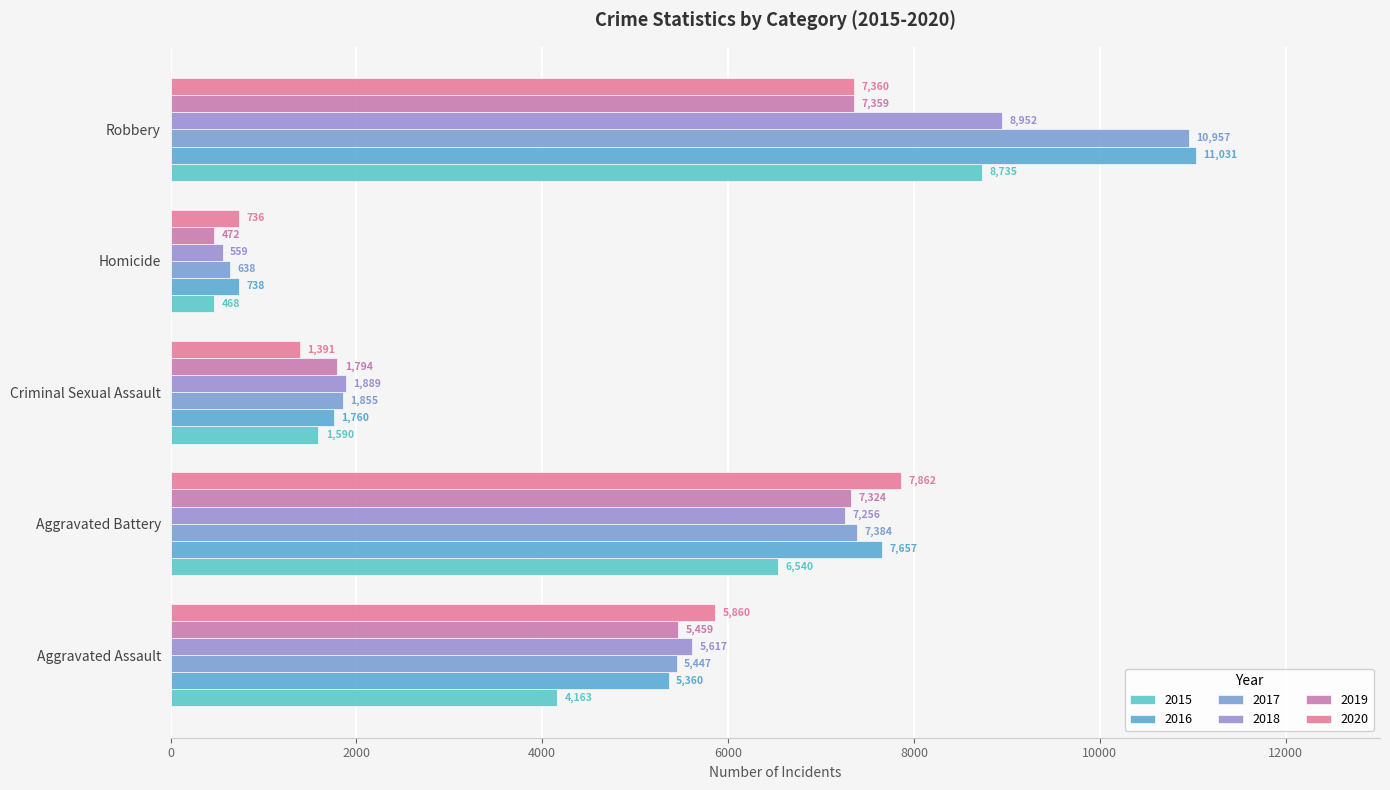

What is the total value across all series at Aggravated Assault?

31906